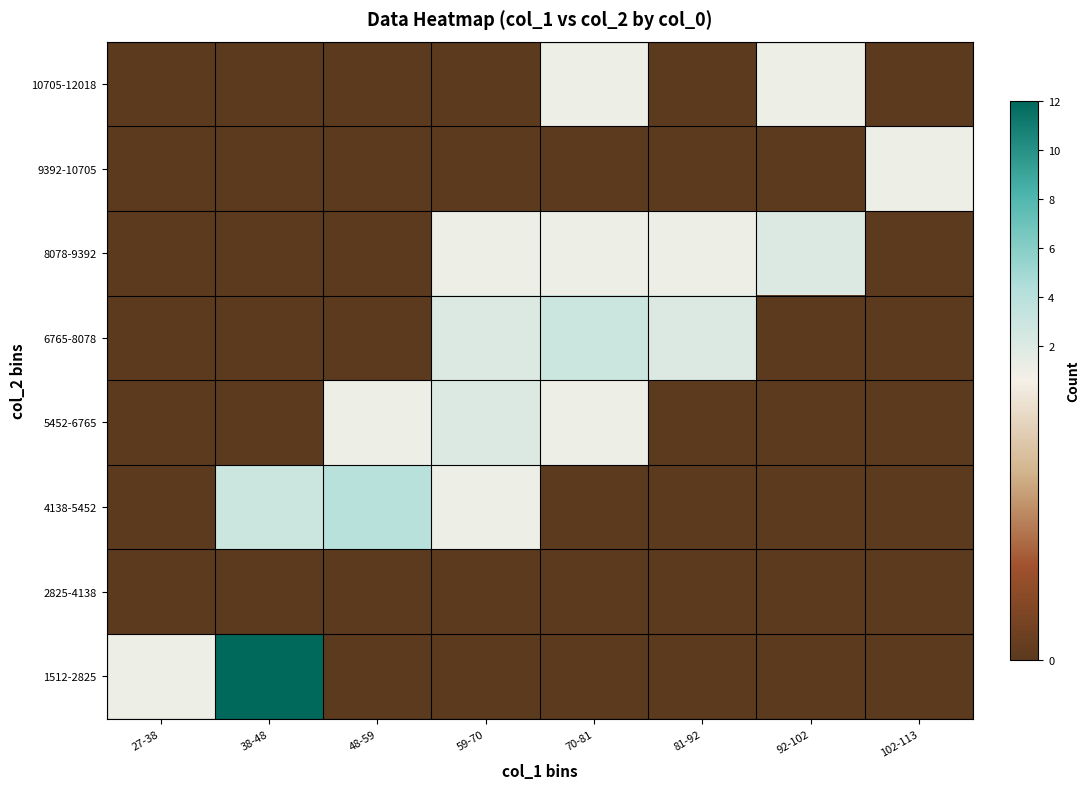

At which category is the sum across all series the highest?

38-48